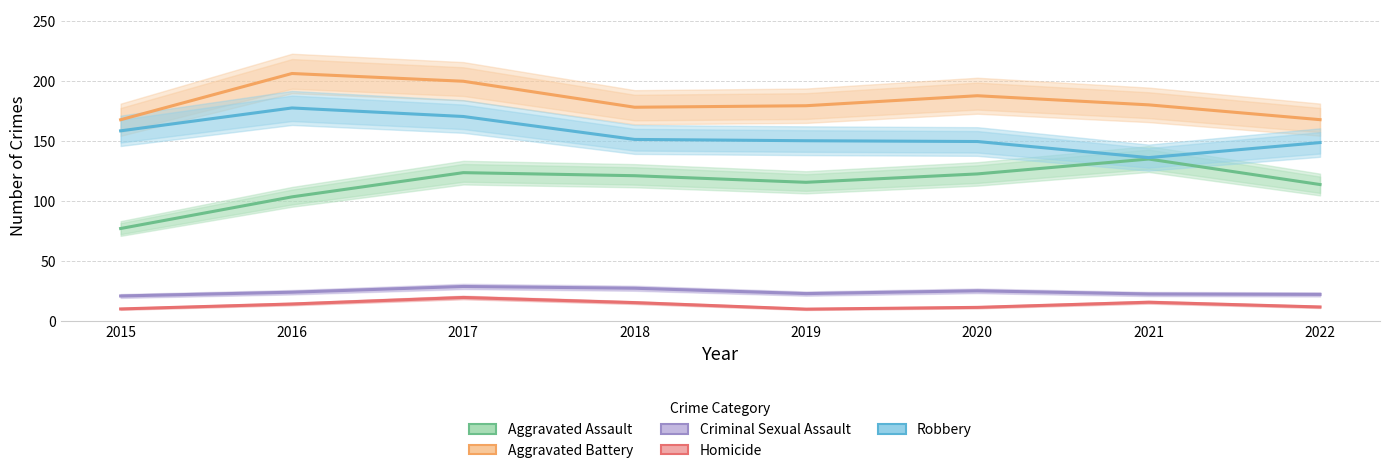

How many lines are shown in the chart?

5